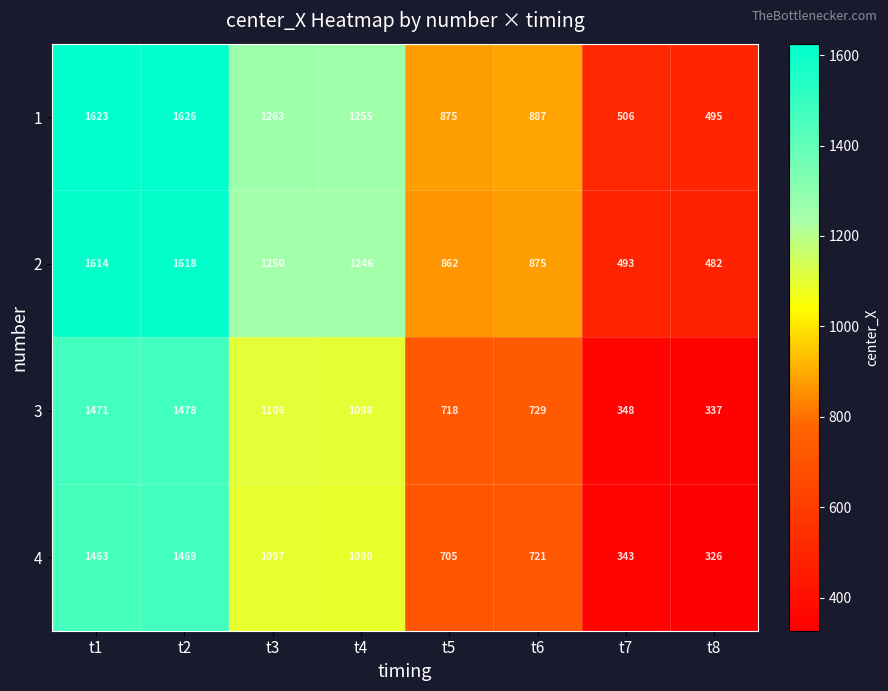

Where does the 3 series first go above 1098?

t1